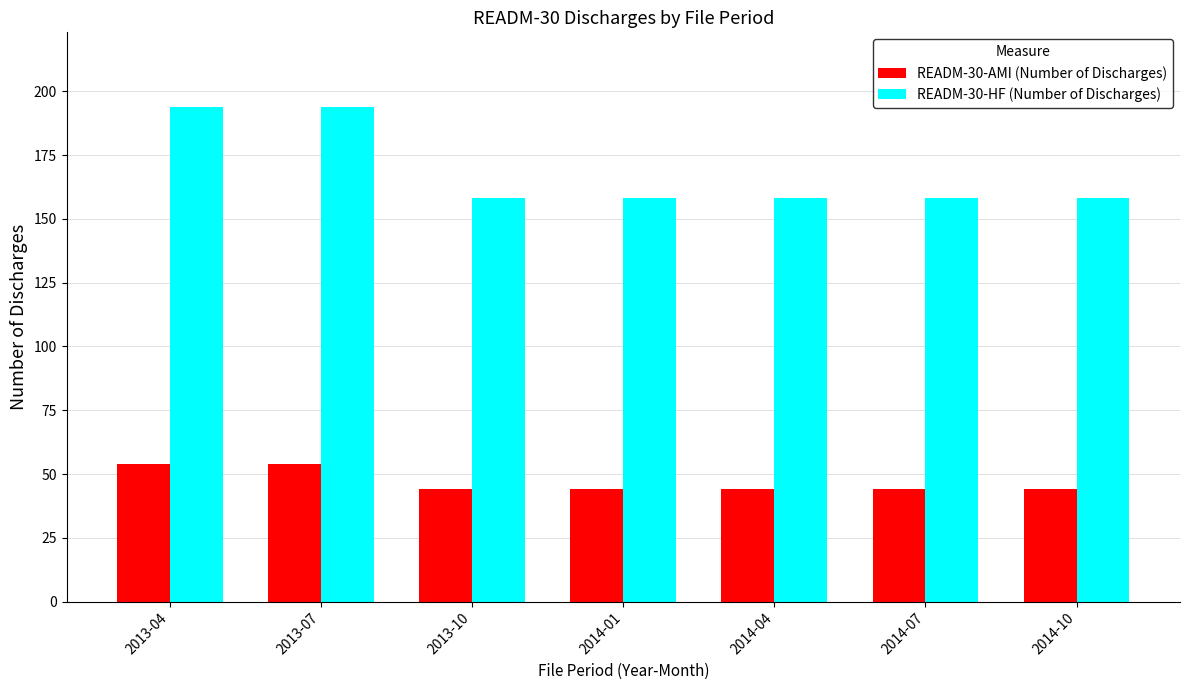

How many bars are there in total?

14